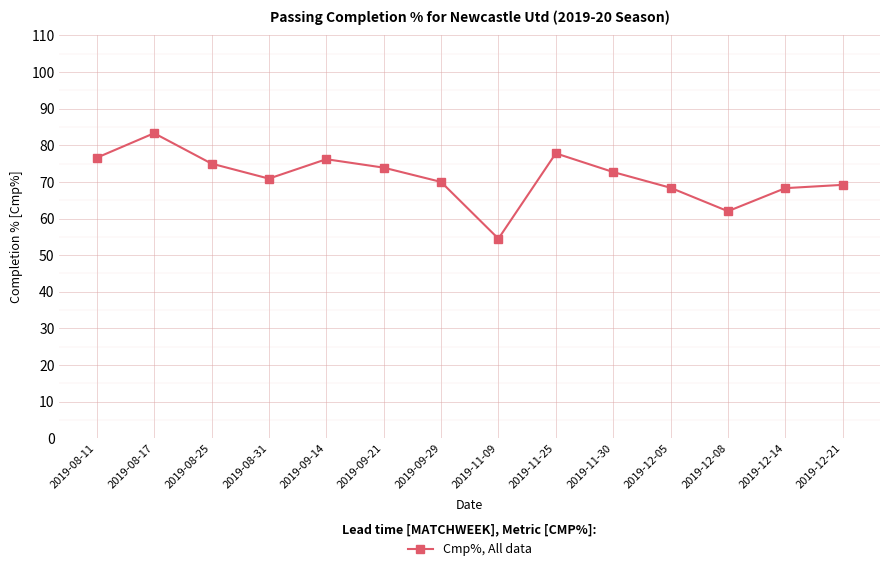

What is the value of the 1st point from the left?

76.6